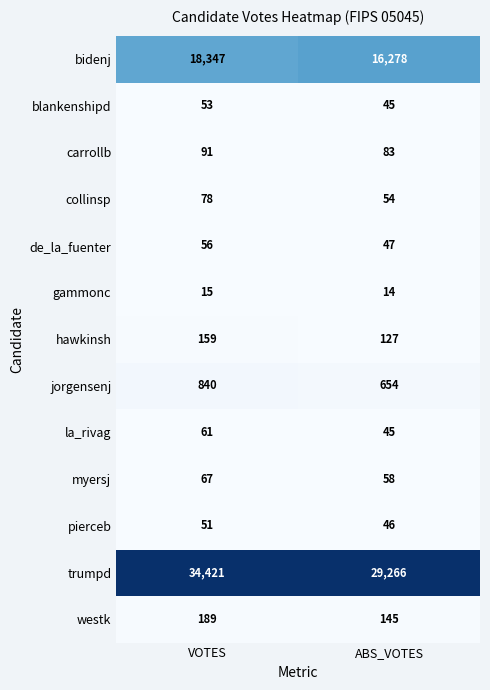

Reading left to right, list all the values displayed in this chart.

bidenj: VOTES=18347	ABS_VOTES=16278
blankenshipd: VOTES=53	ABS_VOTES=45
carrollb: VOTES=91	ABS_VOTES=83
collinsp: VOTES=78	ABS_VOTES=54
de_la_fuenter: VOTES=56	ABS_VOTES=47
gammonc: VOTES=15	ABS_VOTES=14
hawkinsh: VOTES=159	ABS_VOTES=127
jorgensenj: VOTES=840	ABS_VOTES=654
la_rivag: VOTES=61	ABS_VOTES=45
myersj: VOTES=67	ABS_VOTES=58
pierceb: VOTES=51	ABS_VOTES=46
trumpd: VOTES=34421	ABS_VOTES=29266
westk: VOTES=189	ABS_VOTES=145